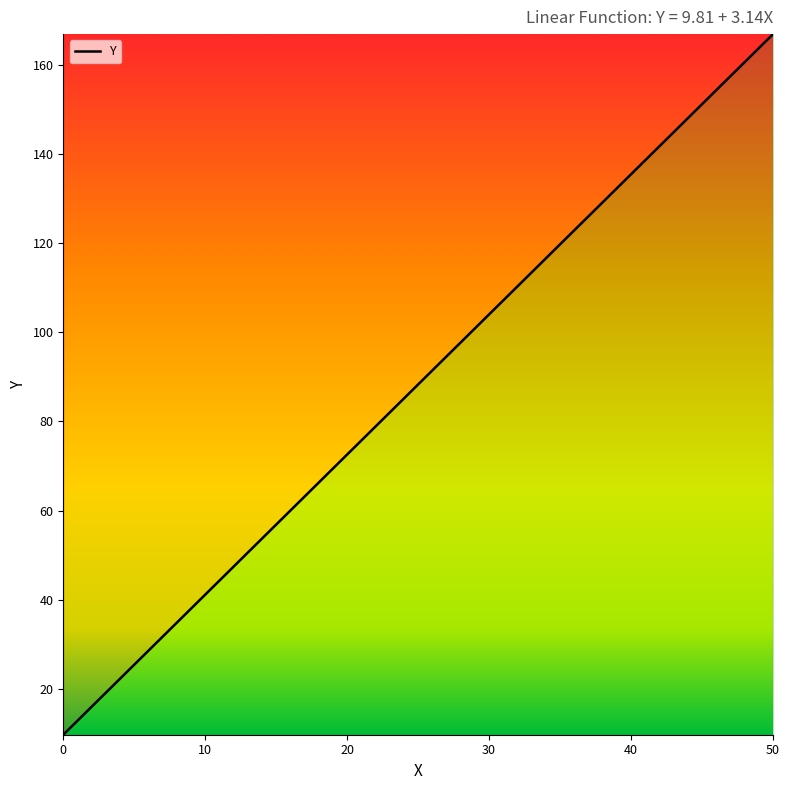

Is this an area chart (filled region under the line)?

No